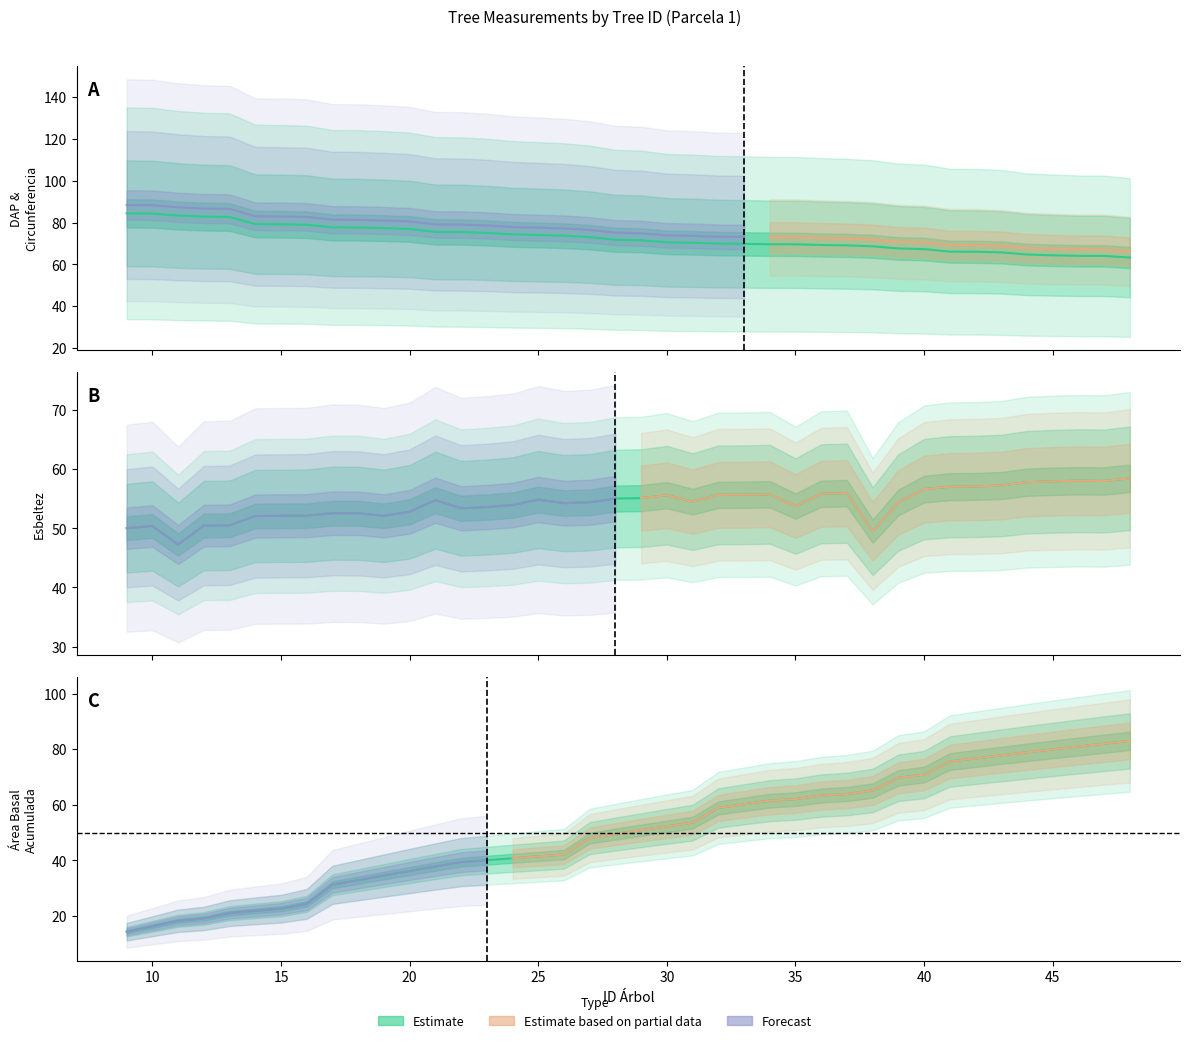

Between 16 and 9, which is larger?

9